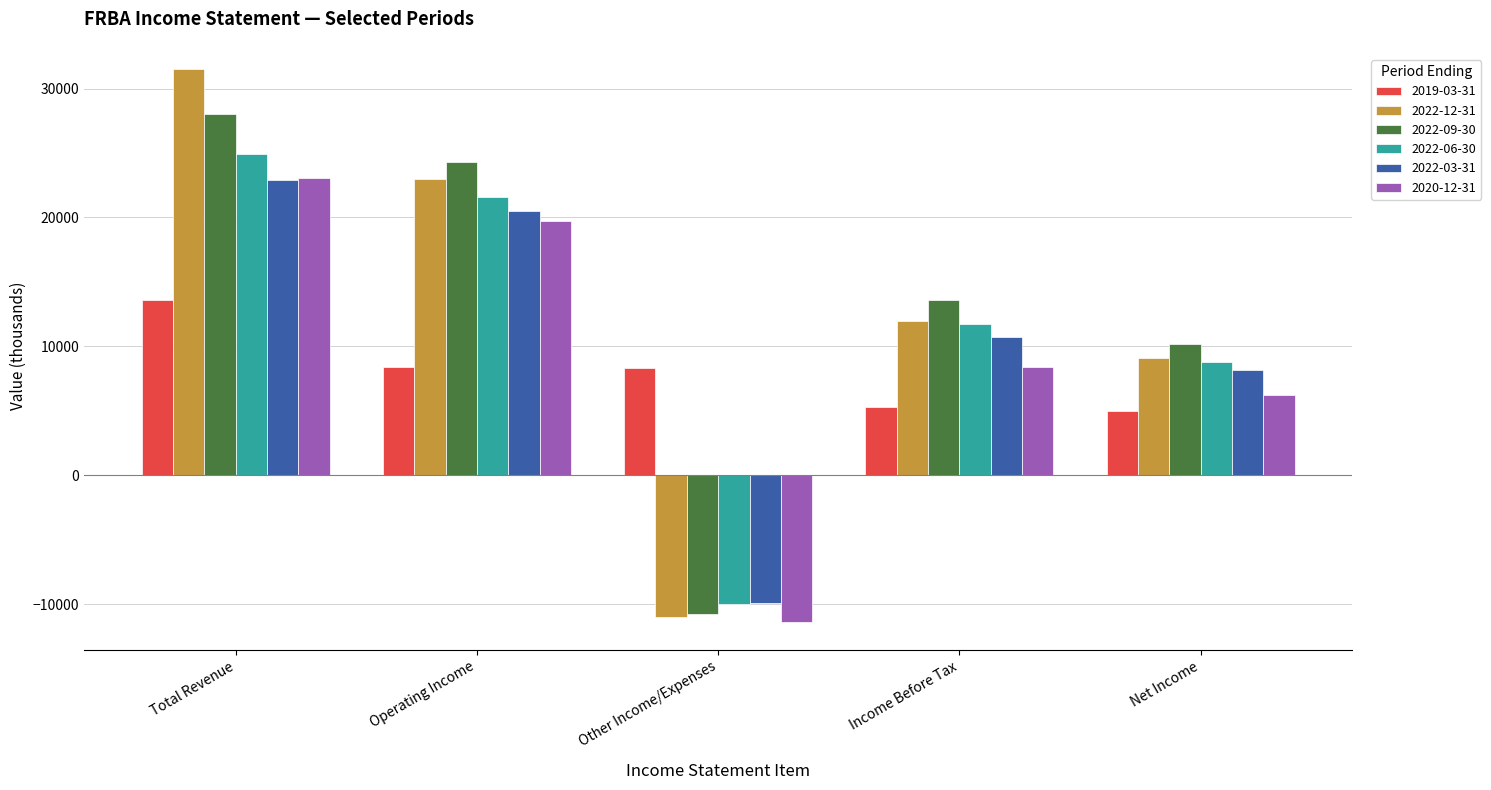

What is the difference between the maximum and minimum values in the 2020-12-31 series?

34500